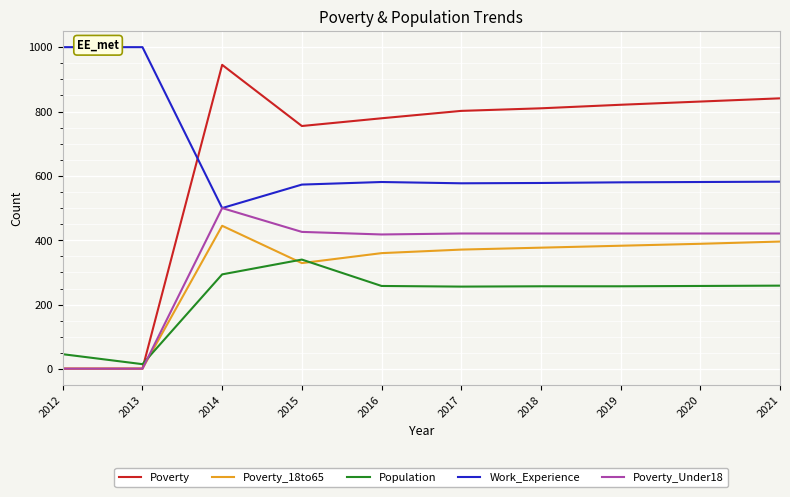

What is the difference between the second highest and minimum values in the Population series?

279